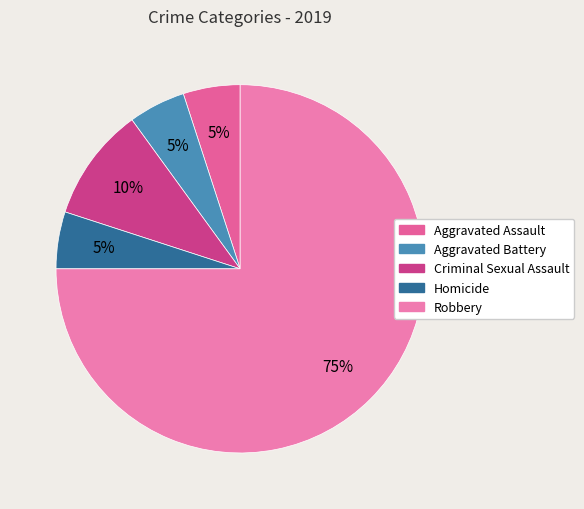

To the nearest percent, what is the combined percentage of Homicide and Robbery?

80%